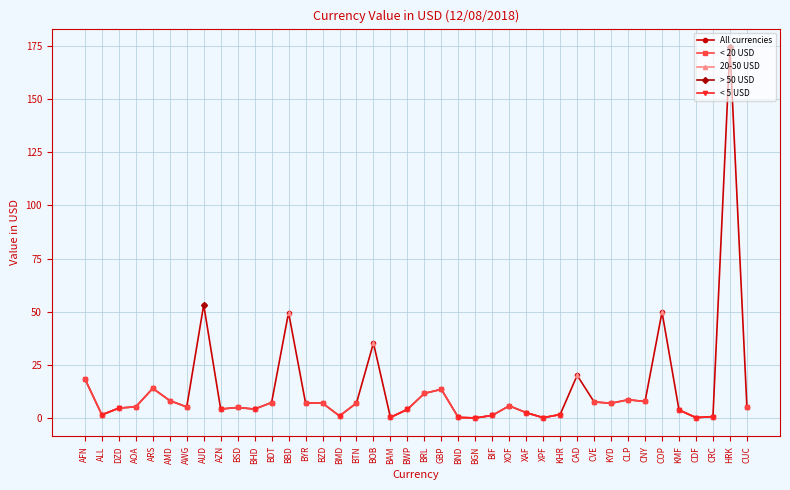

True or false: All currencies and > 50 USD cross at least once.

False